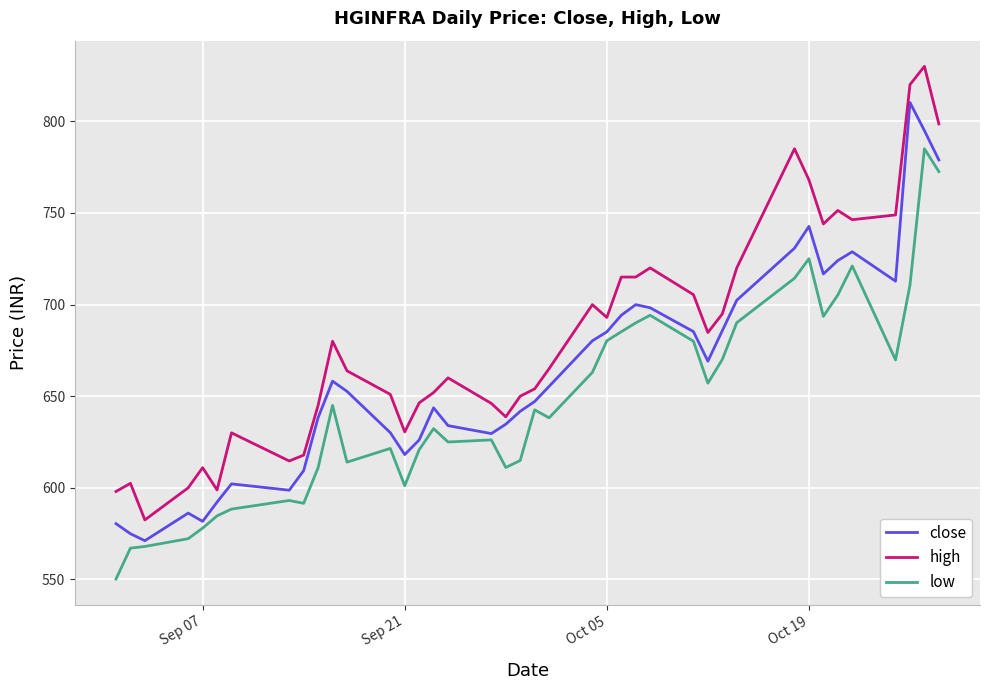

What is the difference between the maximum and minimum values in the close series?

239.1